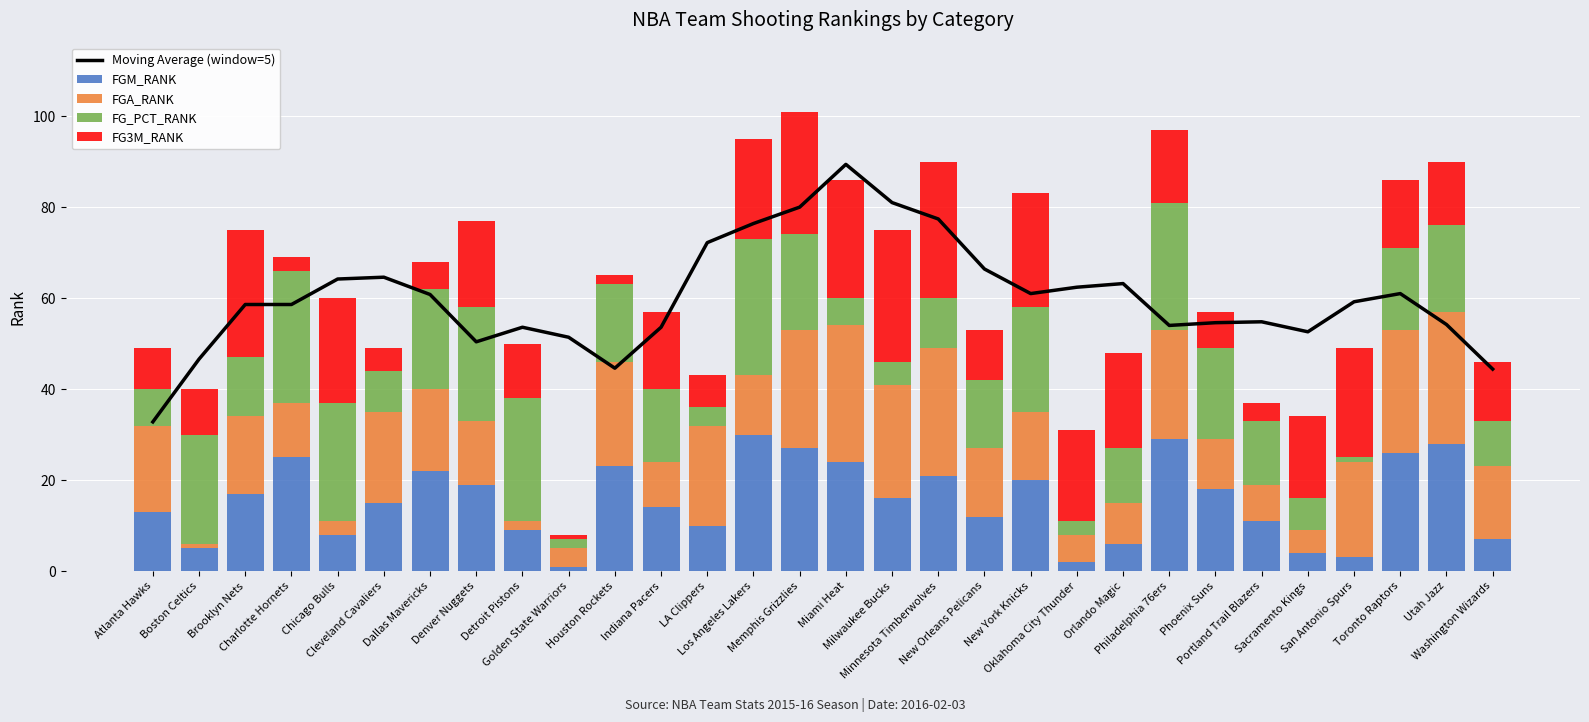

Read the FG3M_RANK value at Boston Celtics.

10.0